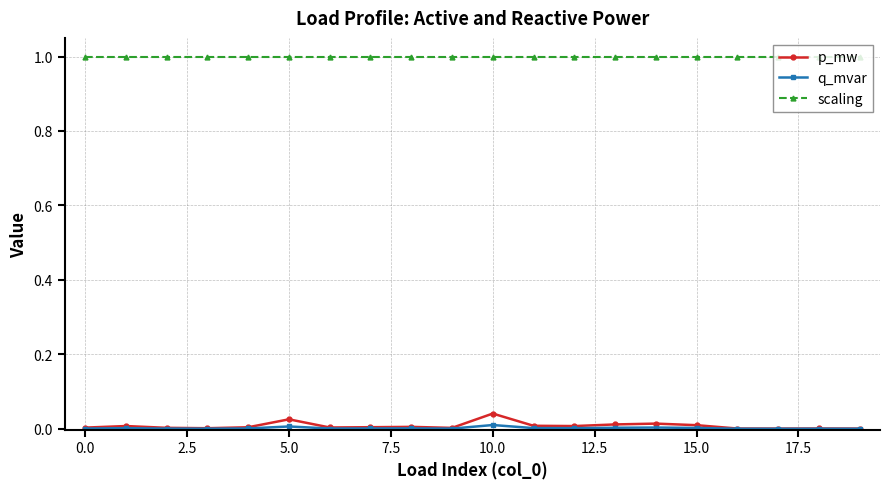

True or false: scaling and q_mvar cross at least once.

False